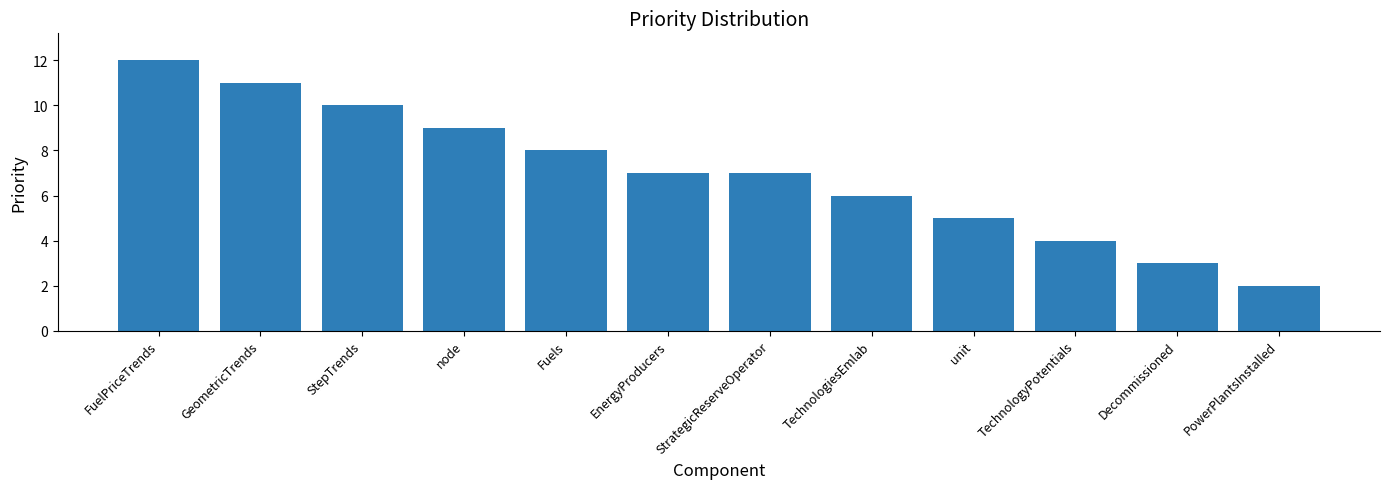

Reading left to right, transcribe all the data shown in this chart.

FuelPriceTrends=12	GeometricTrends=11	StepTrends=10	node=9	Fuels=8	EnergyProducers=7	StrategicReserveOperator=7	TechnologiesEmlab=6	unit=5	TechnologyPotentials=4	Decommissioned=3	PowerPlantsInstalled=2